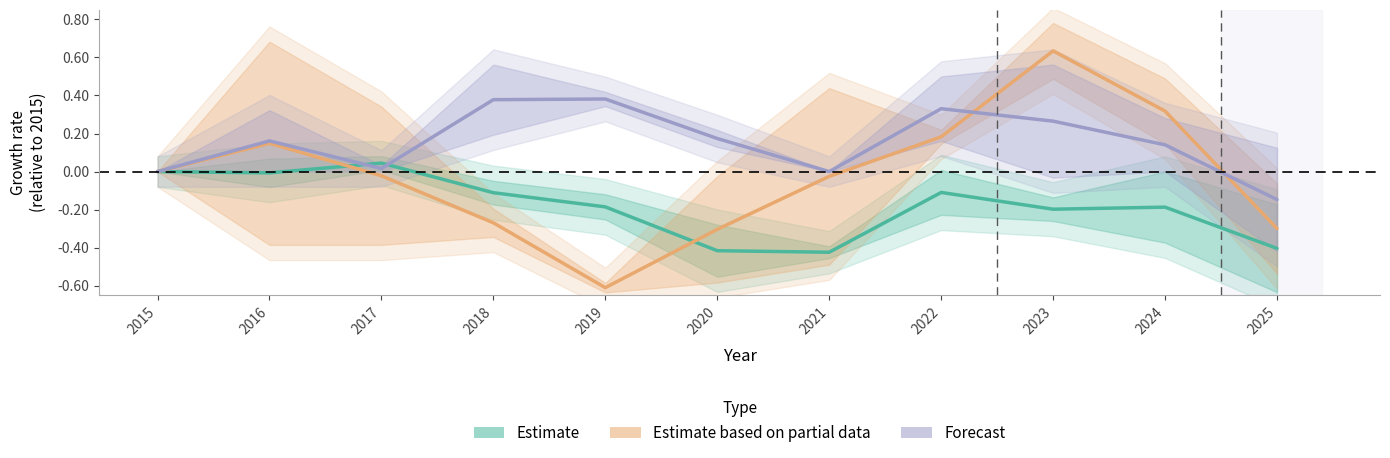

True or false: Estimate has a value of -0.1 at 2018.

True